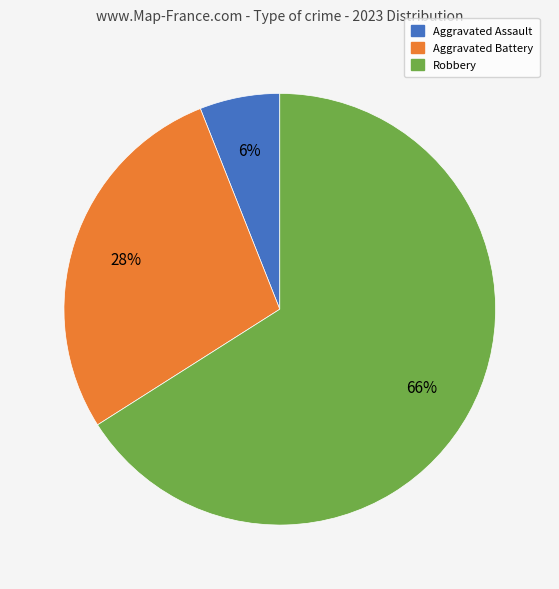

How many slices are in this pie chart?

3